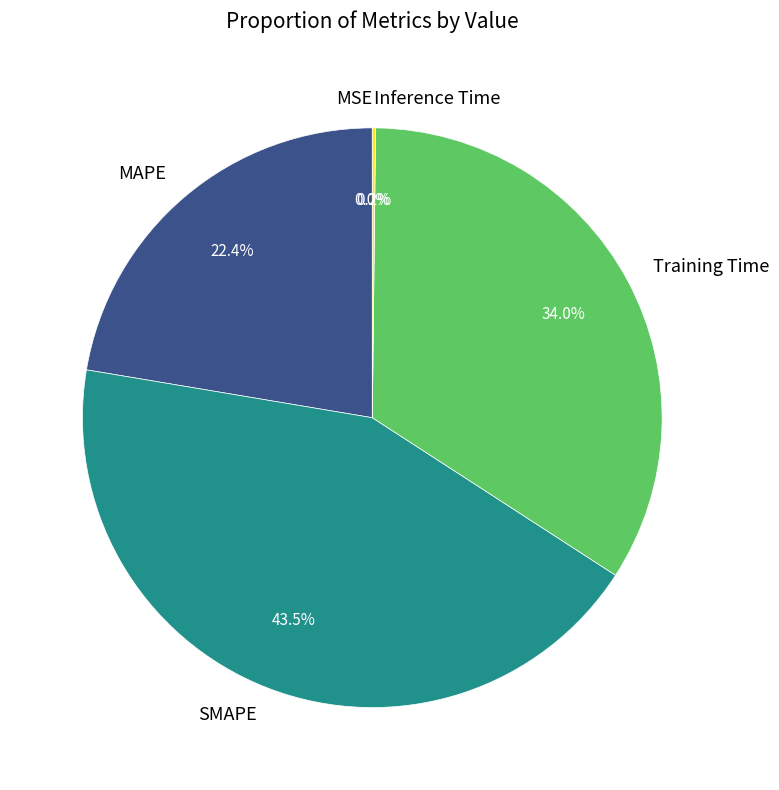

Which category has the biggest portion of the pie?

SMAPE